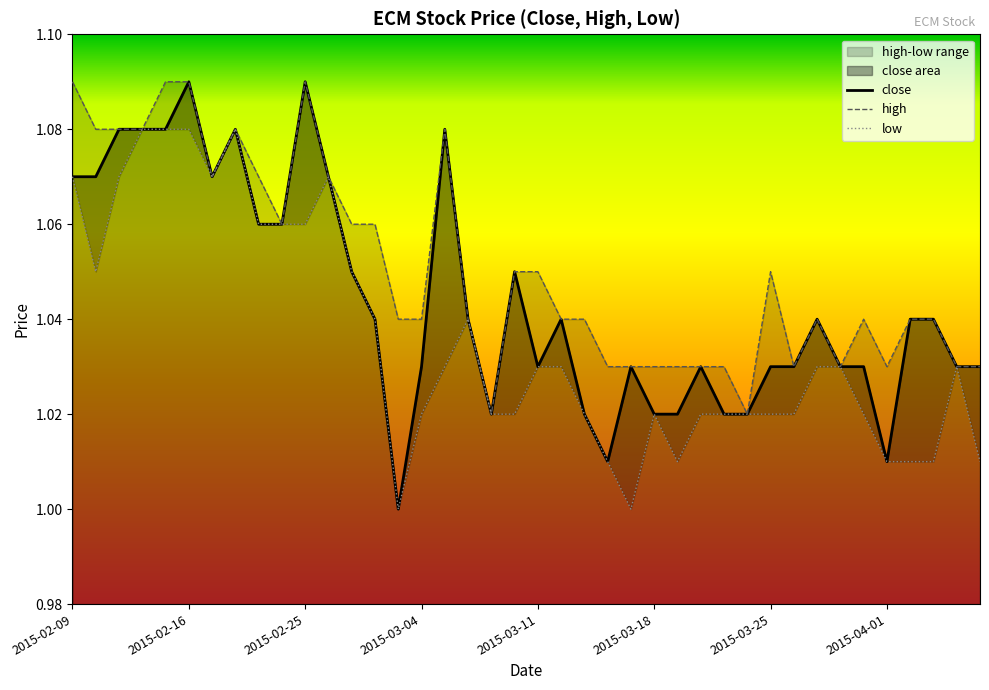

Is it true that high equals 1.0 at 23?

True